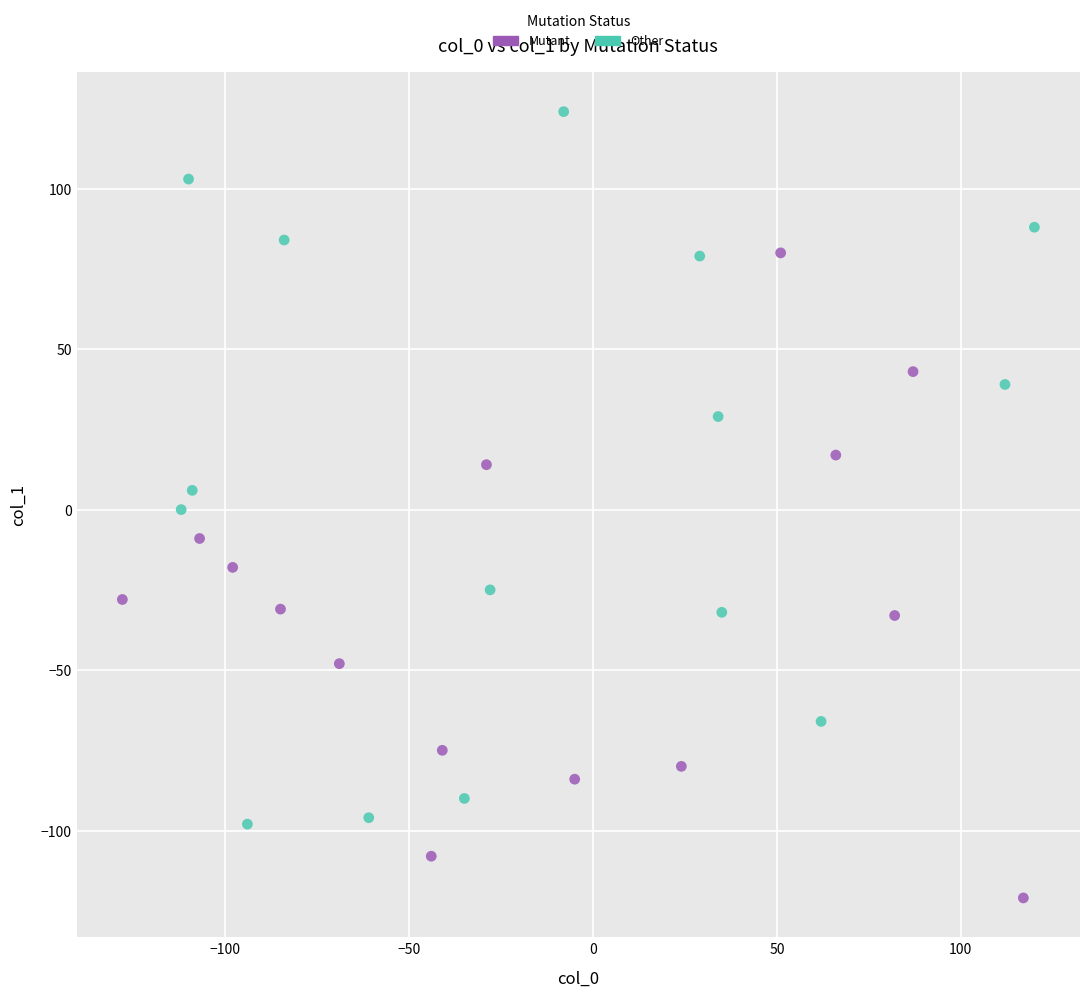

Which series has the largest Y range (max minus min)?

Other